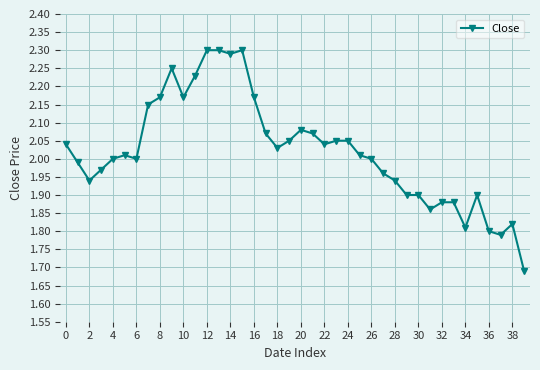

True or false: the data has more than 1 interior local peaks.

True